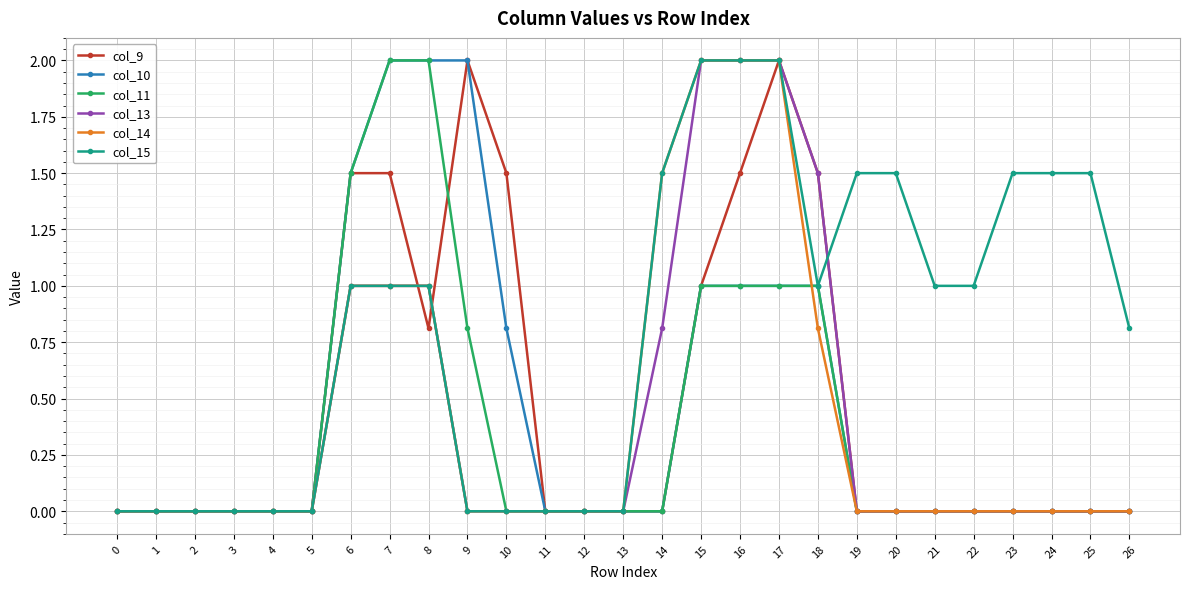

Which series has the largest total across all categories?

col_15